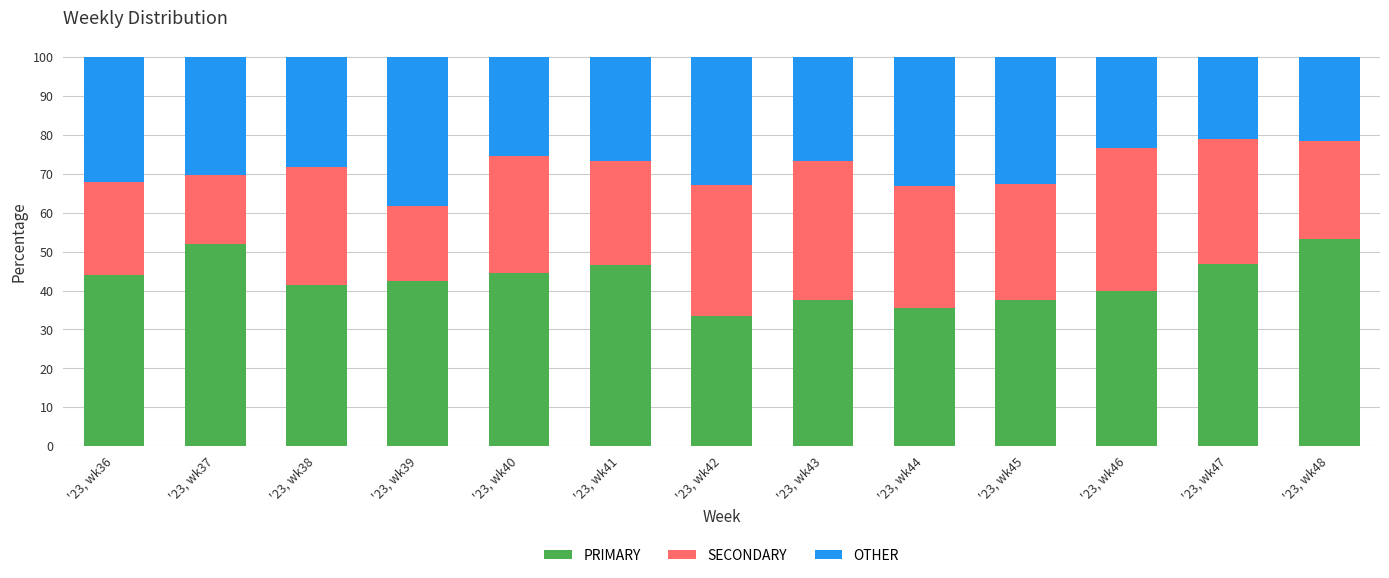

What is the total value across all series at '23, wk40?

100.0